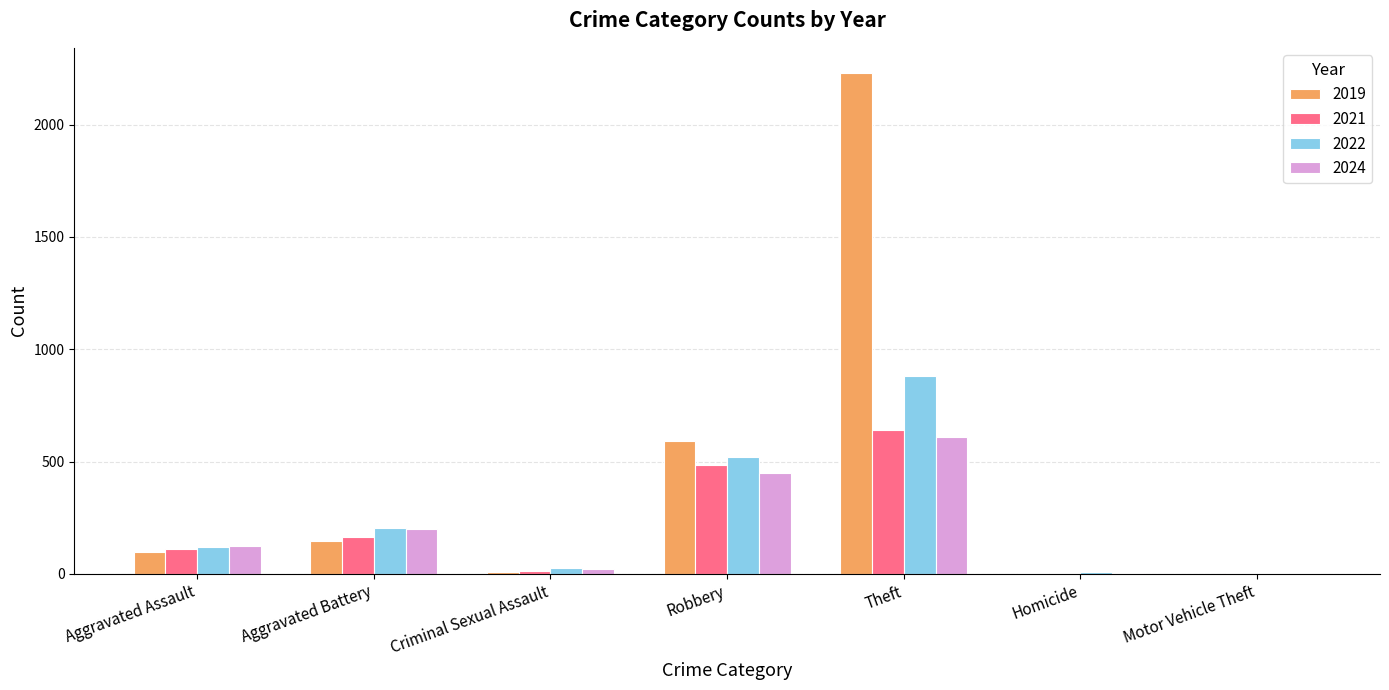

Does the chart contain stacked bars?

No